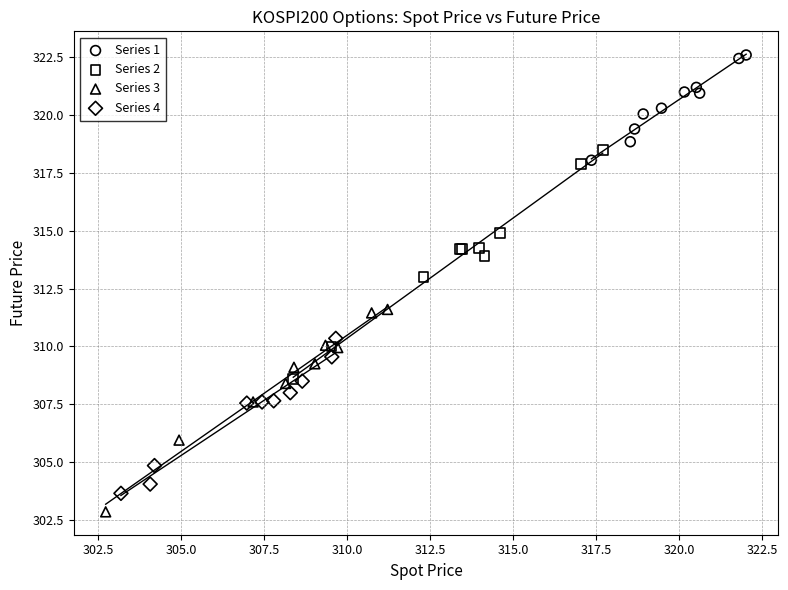

Which series reaches the minimum Y coordinate?

Series 3